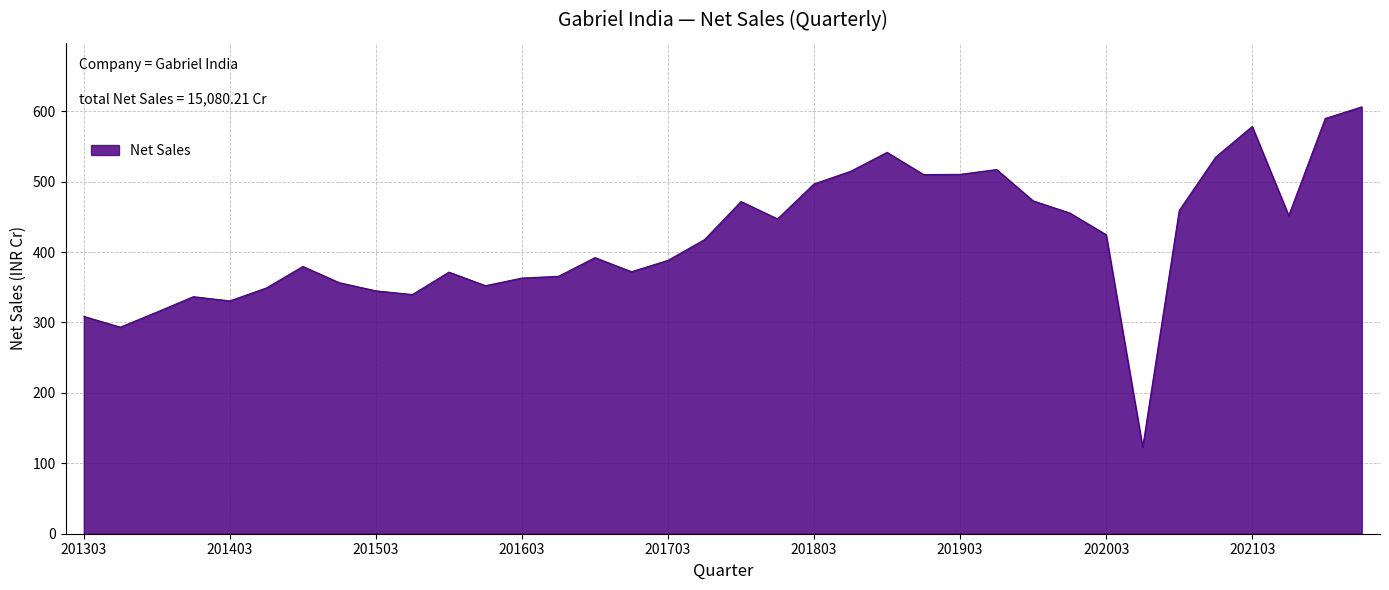

What is the difference between the maximum and minimum values?

483.3